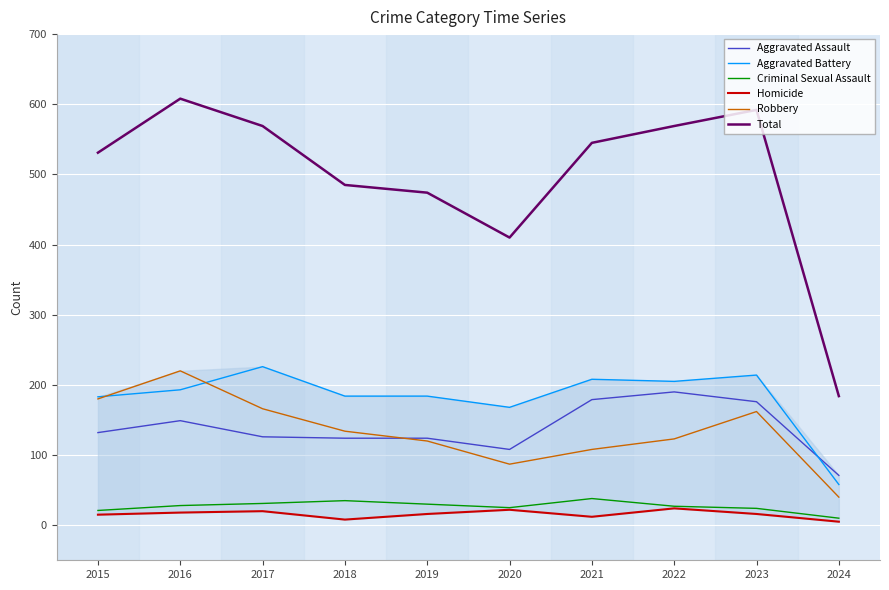

Reading right to left, what are all the values shown in this chart?

Aggravated Assault: 2024=71	2023=176	2022=190	2021=179	2020=108	2019=124	2018=124	2017=126	2016=149	2015=132
Aggravated Battery: 2024=58	2023=214	2022=205	2021=208	2020=168	2019=184	2018=184	2017=226	2016=193	2015=183
Criminal Sexual Assault: 2024=10	2023=24	2022=27	2021=38	2020=25	2019=30	2018=35	2017=31	2016=28	2015=21
Homicide: 2024=5	2023=16	2022=24	2021=12	2020=22	2019=16	2018=8	2017=20	2016=18	2015=15
Robbery: 2024=40	2023=162	2022=123	2021=108	2020=87	2019=120	2018=134	2017=166	2016=220	2015=180
Total: 2024=184	2023=592	2022=569	2021=545	2020=410	2019=474	2018=485	2017=569	2016=608	2015=531